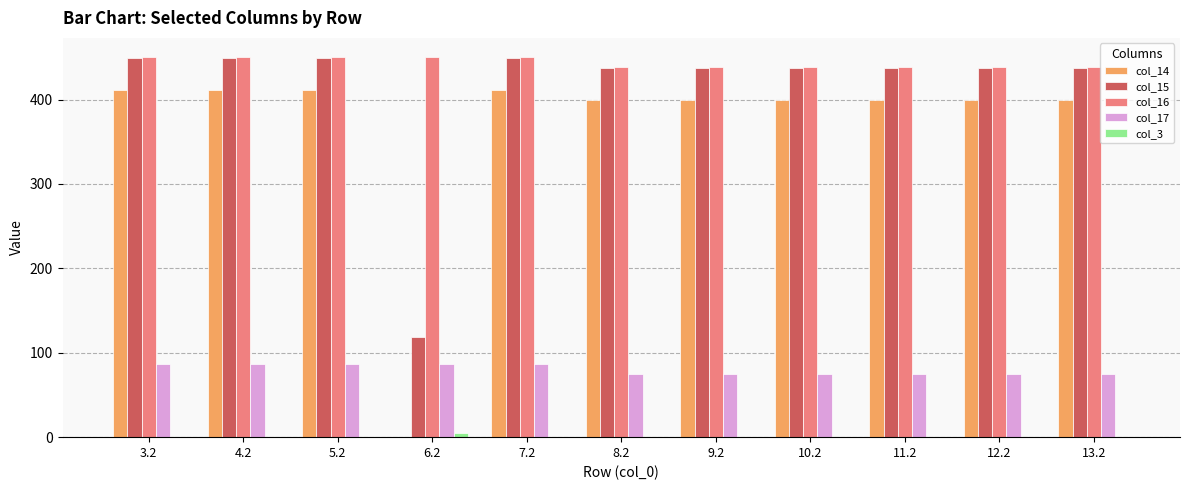

Read the col_14 value at 13.2.

399.4